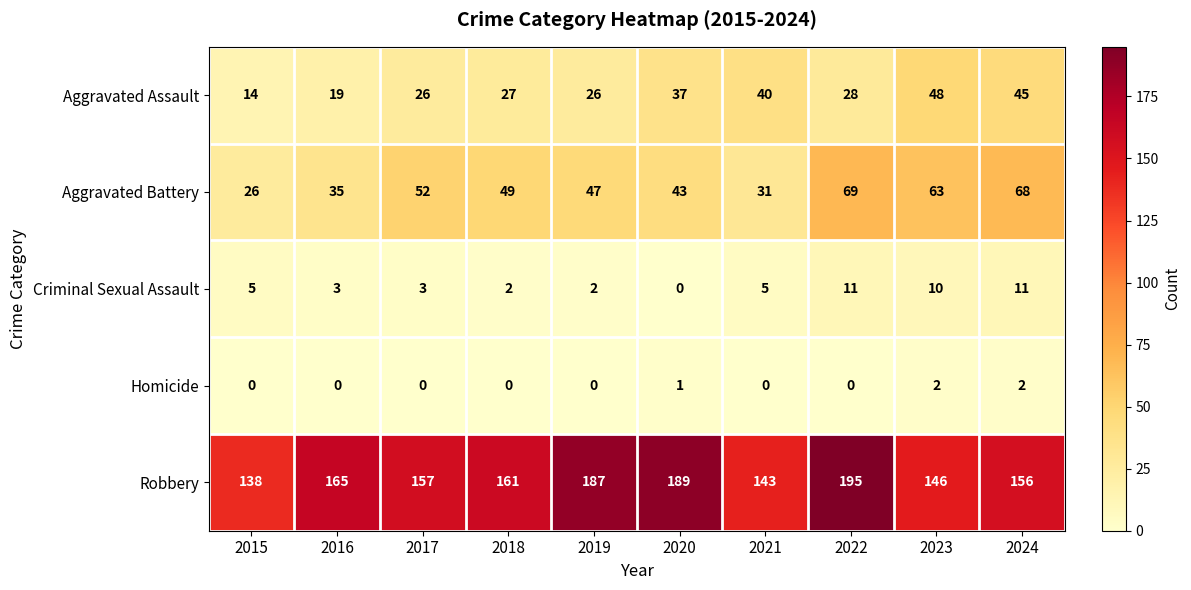

At 2016, list the series in order from largest to smallest.

Robbery, Aggravated Battery, Aggravated Assault, Criminal Sexual Assault, Homicide